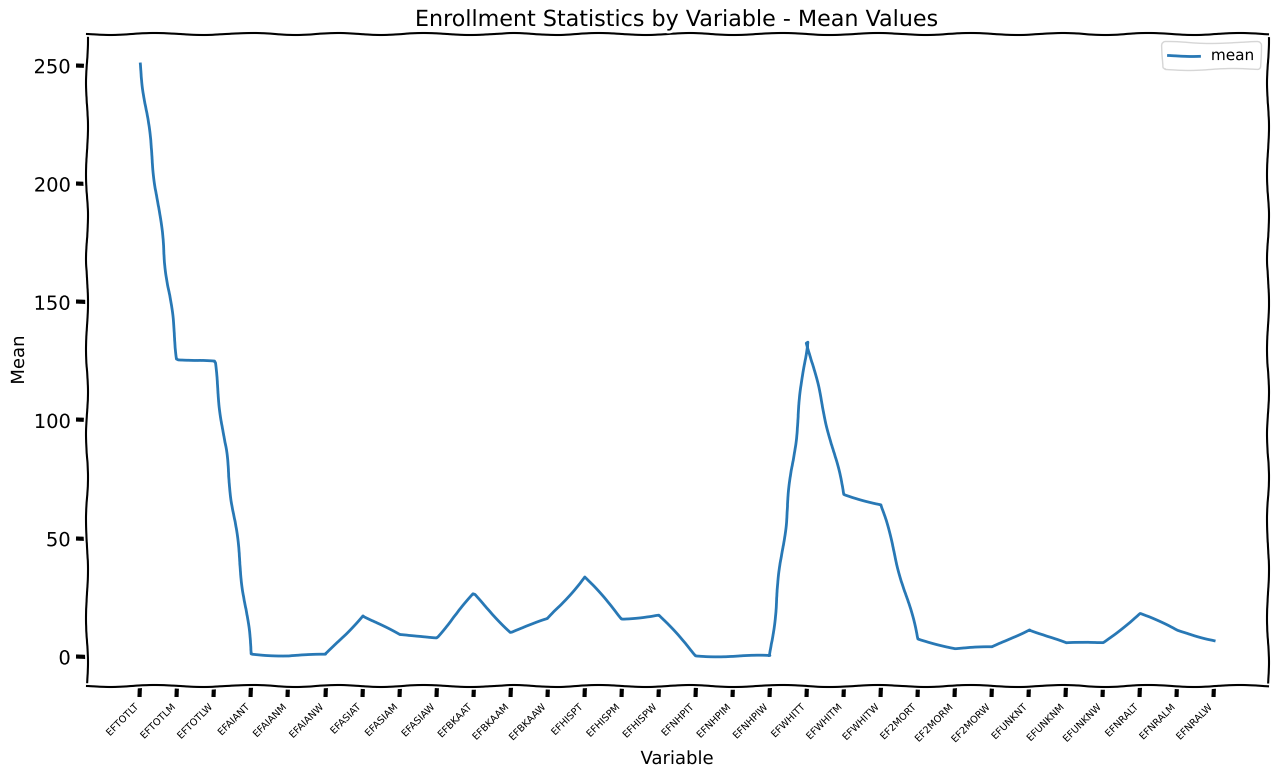

At which category does the chart reach its peak across all series?

EFTOTLT